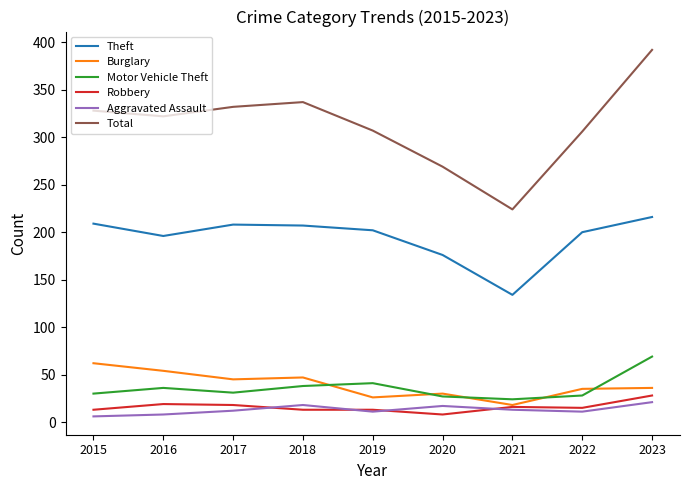

The value of Motor Vehicle Theft at 2018 is 38. True or false?

True